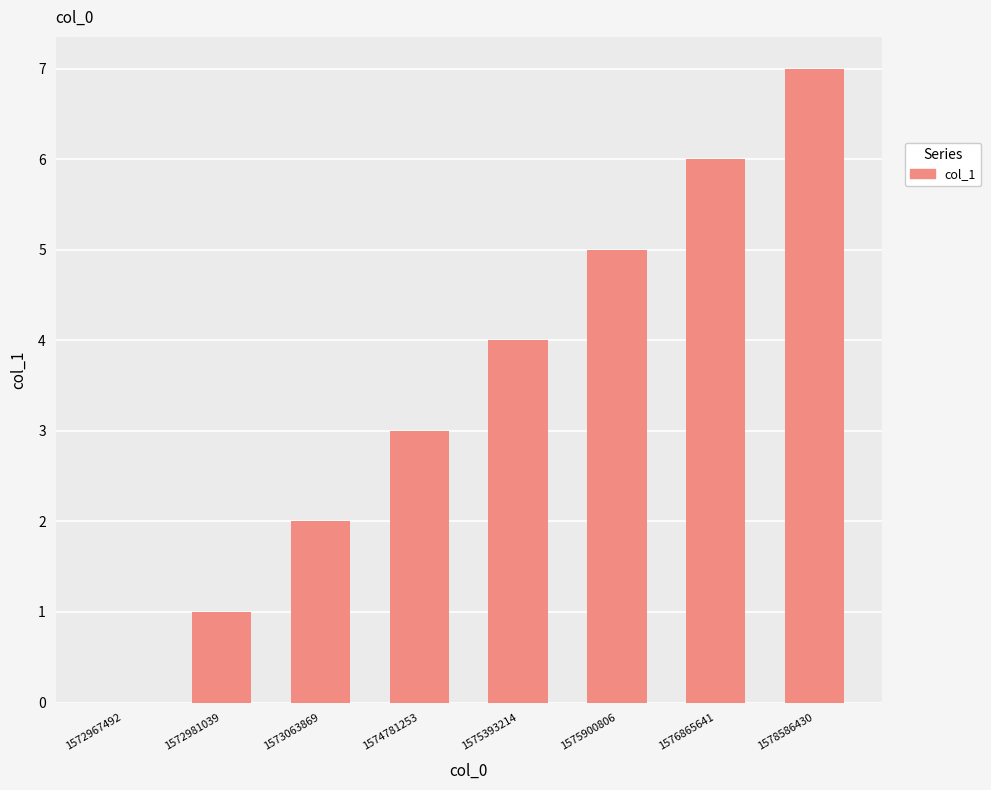

The chart shows a value of 5 at 1572967492. True or false?

False